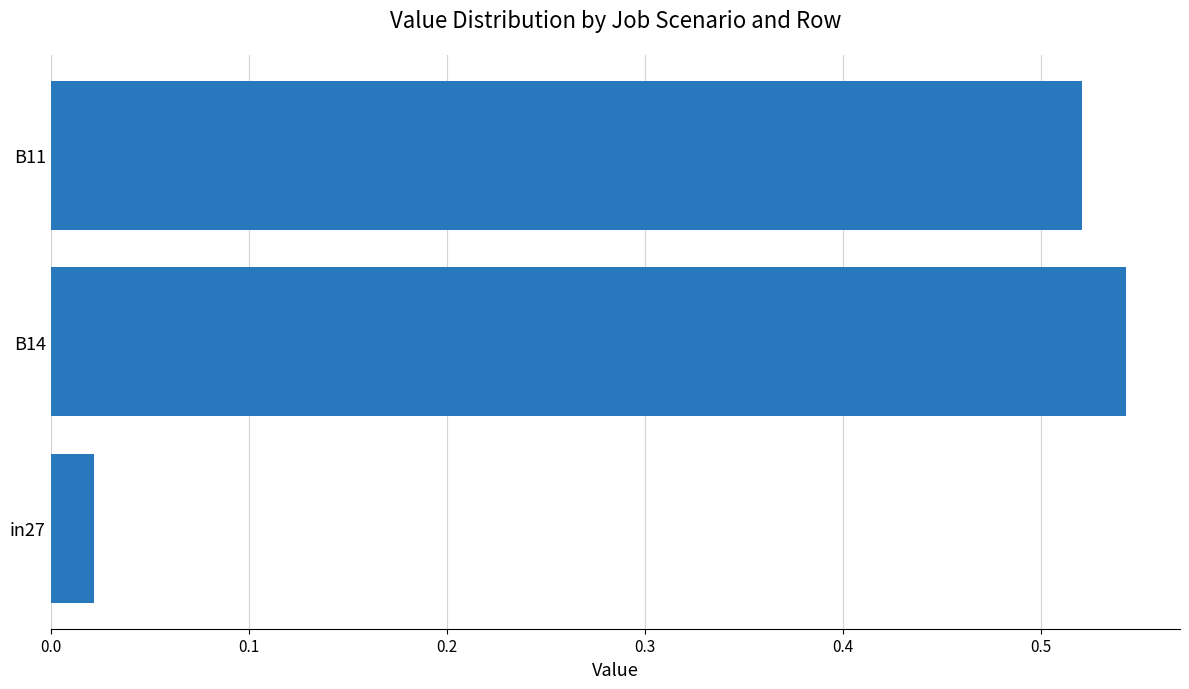

What is the average value?

0.4